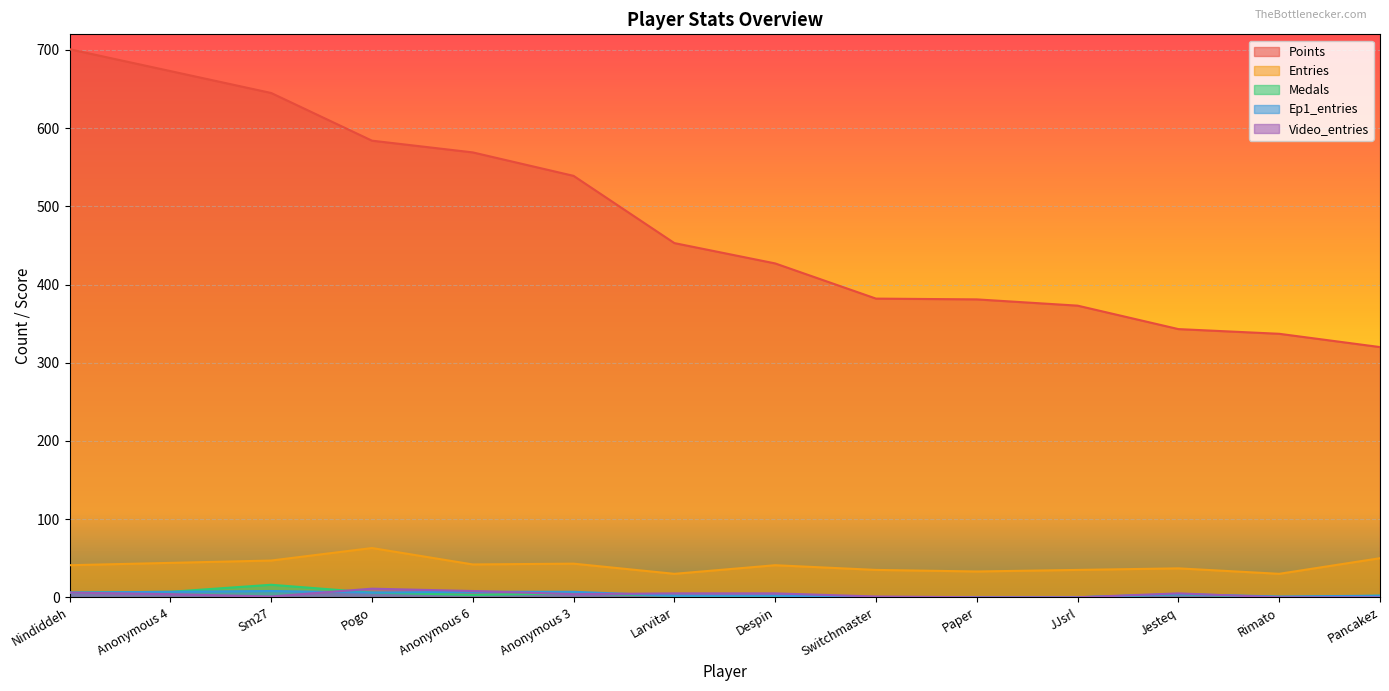

Does the chart display data point markers on the line(s)?

No